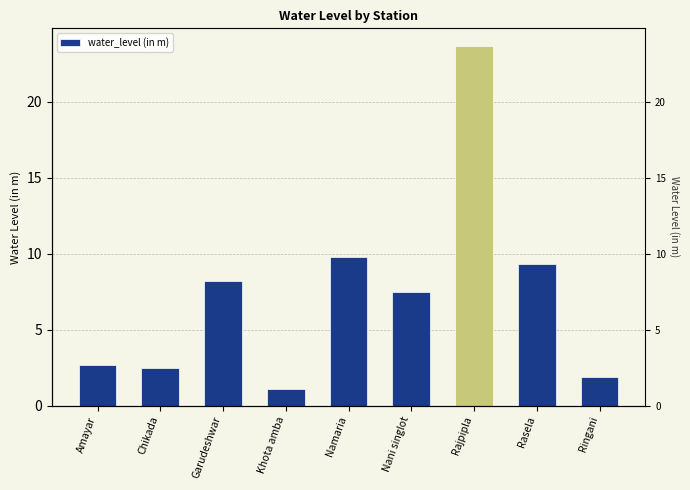

Reading left to right, extract all data points from this chart.

Amayar=2.7	Chikada=2.5	Garudeshwar=8.2	Khota amba=1.1	Namaria=9.8	Nani singlot=7.5	Rajpipla=23.7	Rasela=9.3	Ringani=1.9